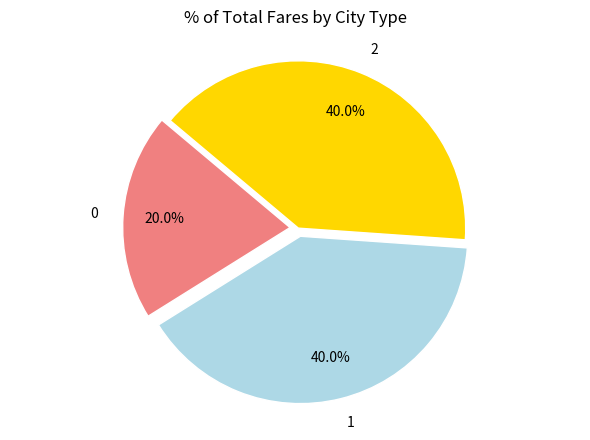

Count the number of slices in the pie.

3